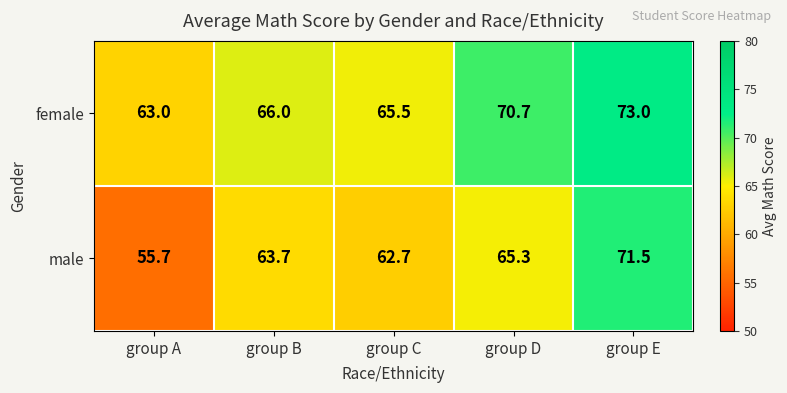

How many values in the male series are below 63?

2